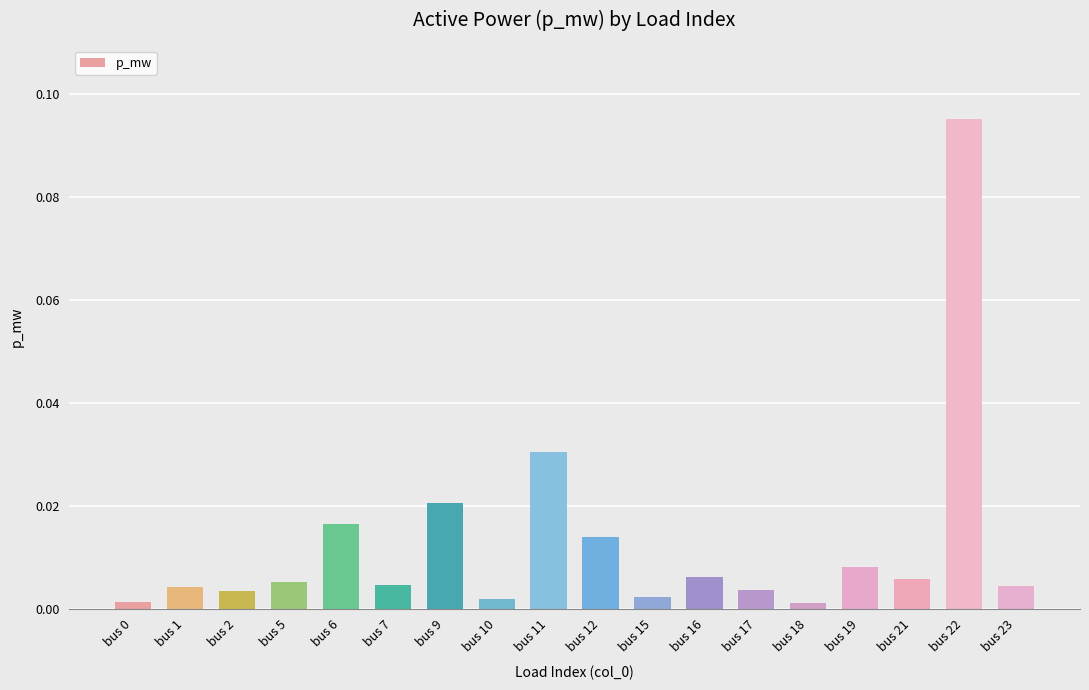

What is the change in value from bus 18 to bus 22?

+0.1